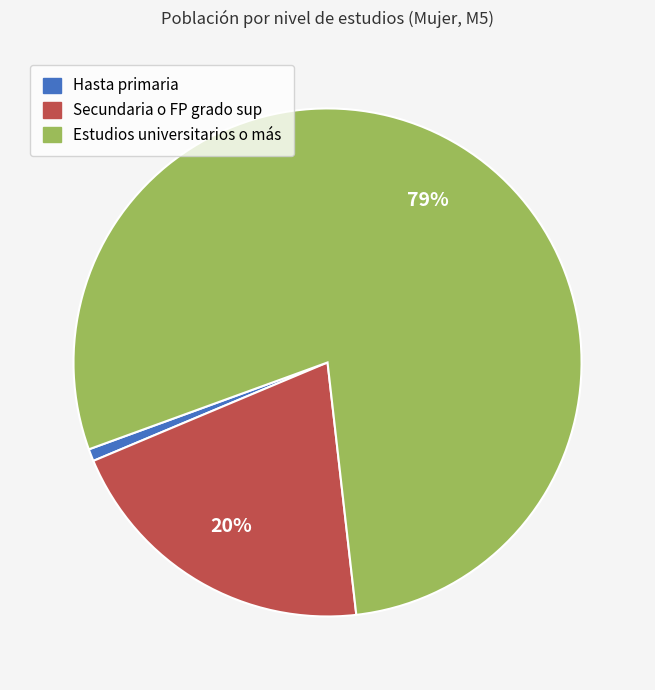

Combined, do Hasta primaria and Secundaria o FP grado sup account for over 50%?

No